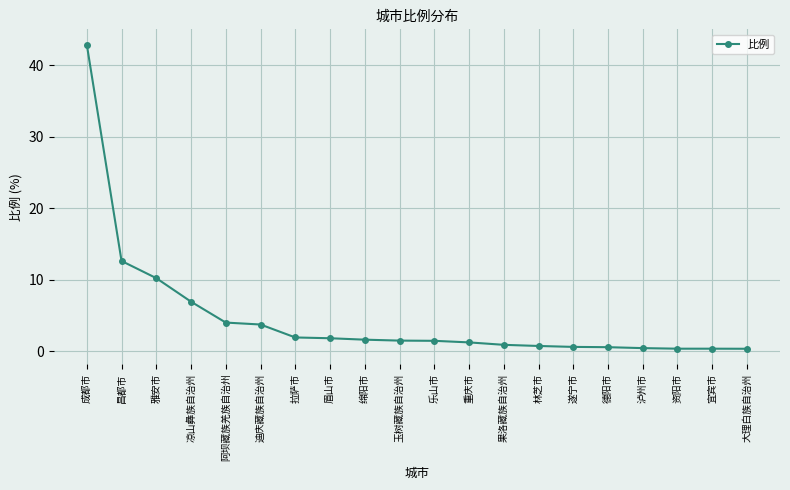

Where is the data nearest to the value 21?

昌都市